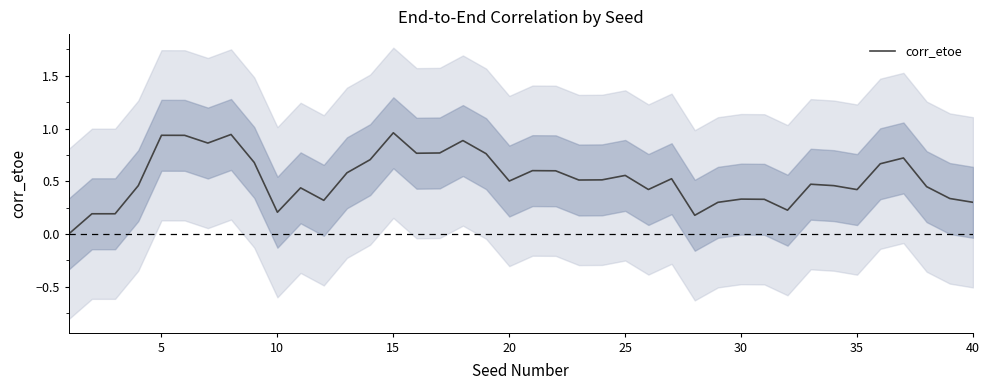

What is the average value?

0.5